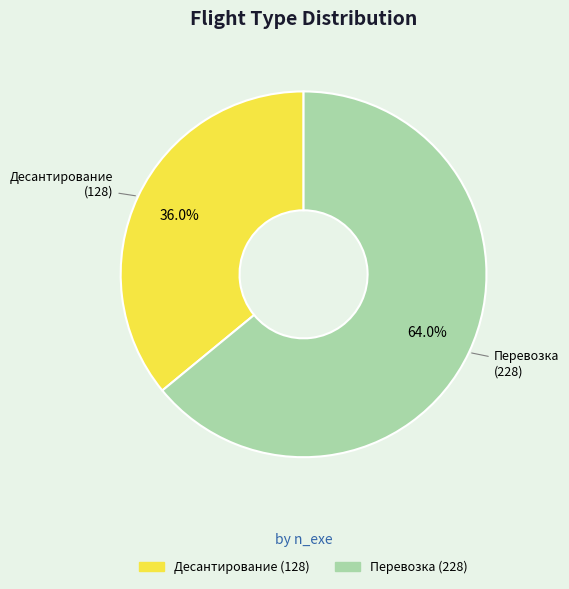

Combined, do Перевозка and Десантирование account for over 50%?

Yes